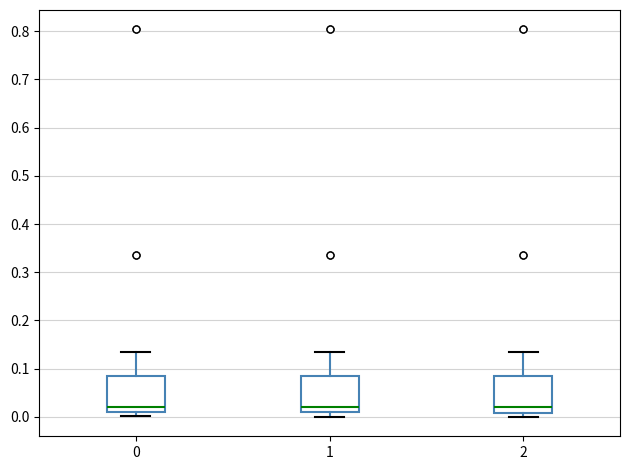

Reading left to right, read every box against the y-axis: the position of its median line, the range the box covers, and the ends of its whiskers. The values are not printed on the chart, so give them approximately, as read against the axis.

0: median 0.02, box 0.01 to 0.08, whiskers 0.00 to 0.14
1: median 0.02, box 0.01 to 0.08, whiskers 0.00 to 0.14
2: median 0.02, box 0.01 to 0.08, whiskers 0.00 to 0.14